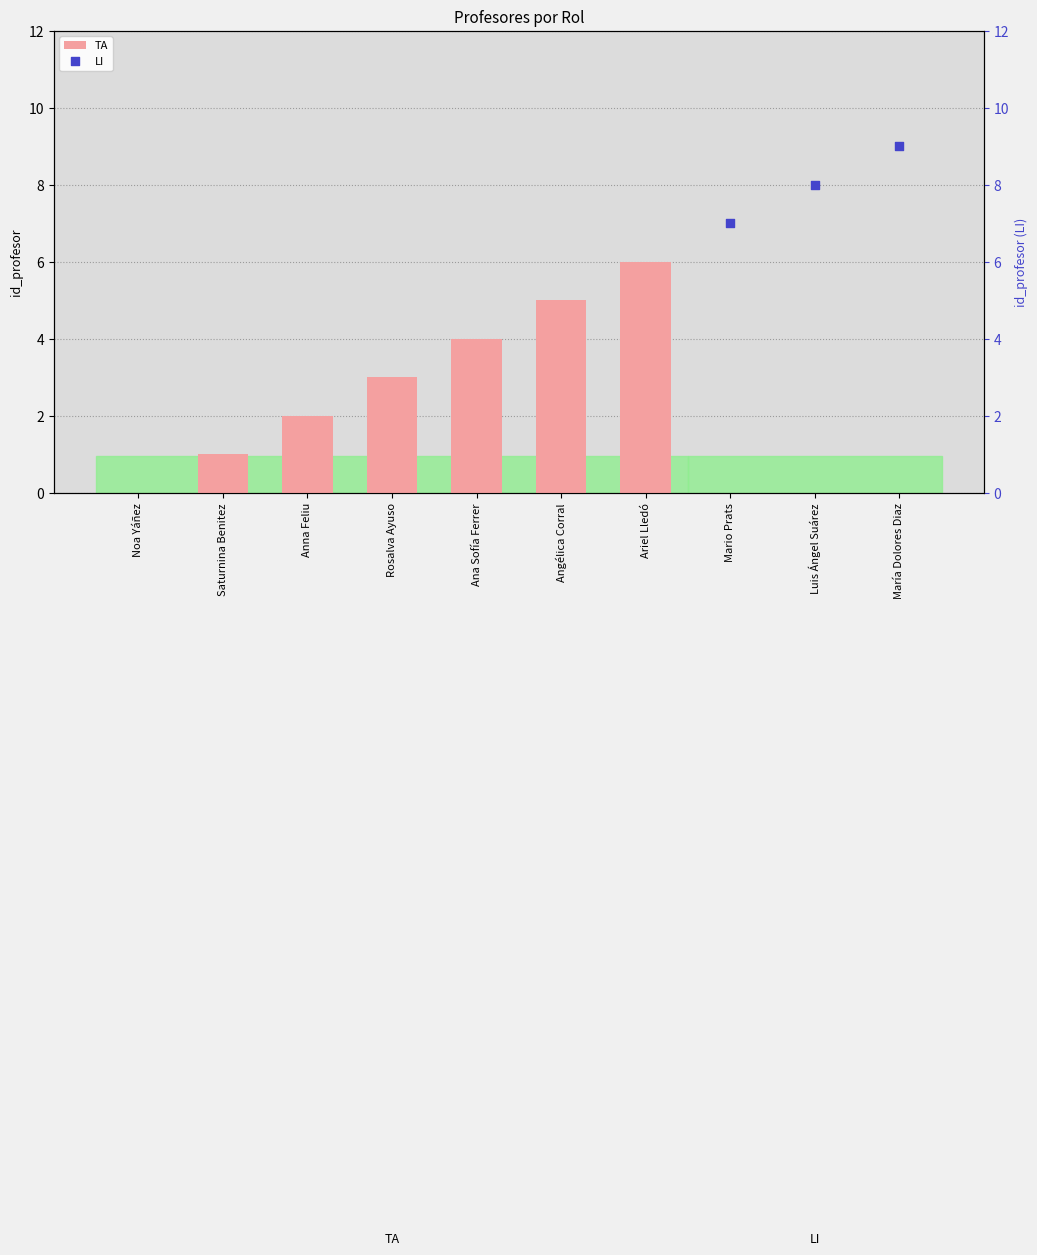

What is the sum of the TA values at Ana Sofía Ferrer and Saturnina Benitez?

5